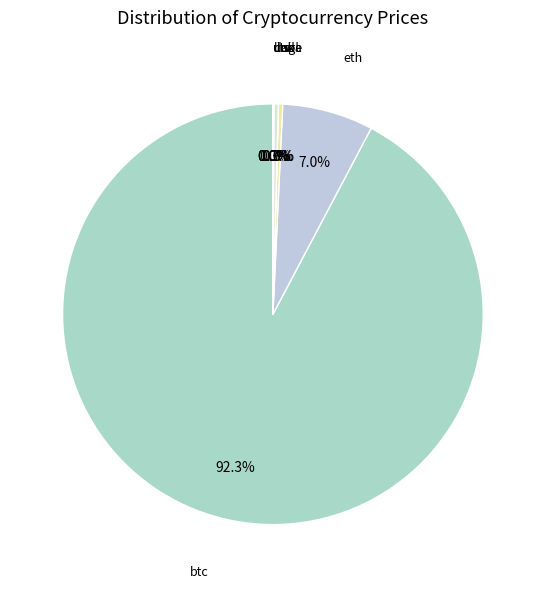

What is the majority slice?

btc